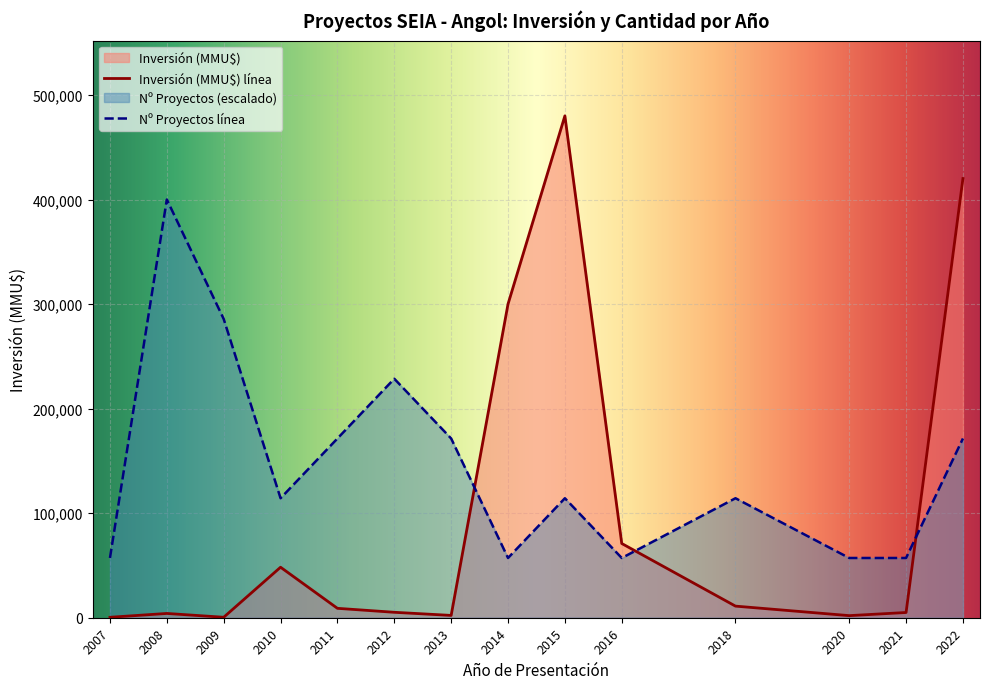

Which series ends up on top after the final intersection of Nº Proyectos línea and Inversión (MMU$) línea?

Inversión (MMU$) línea